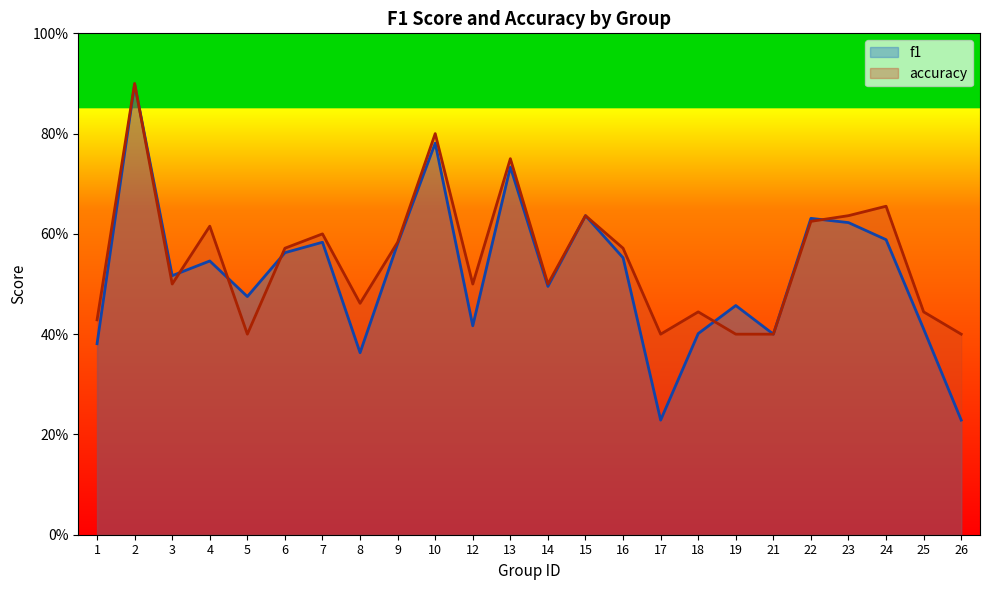

How many interior local peaks does the f1 series have?

8